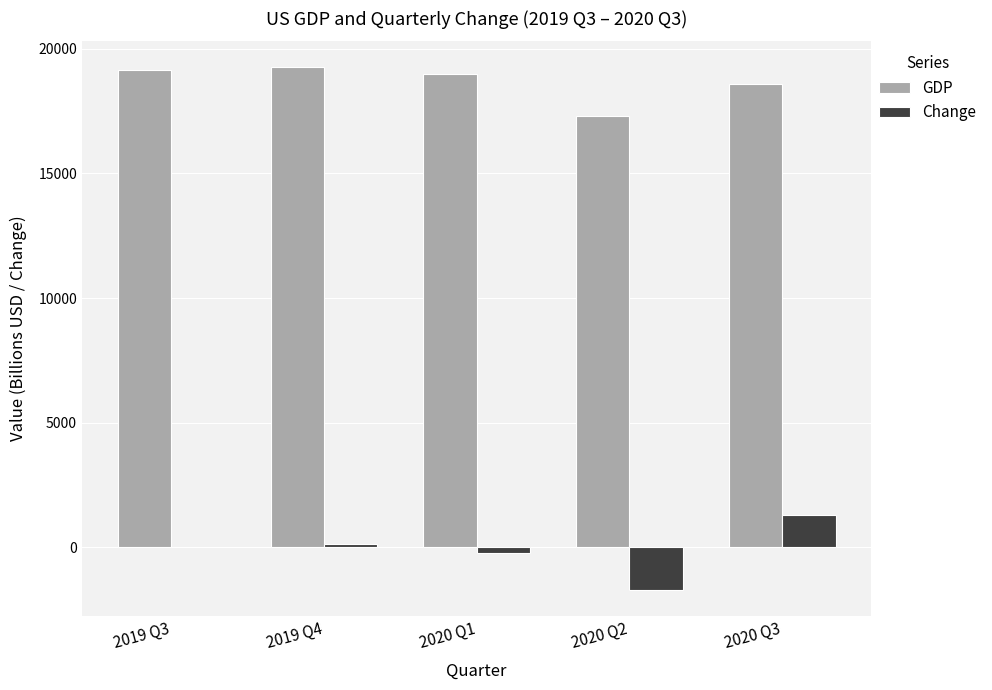

What value does the GDP series have at 2020 Q3?

18596.5